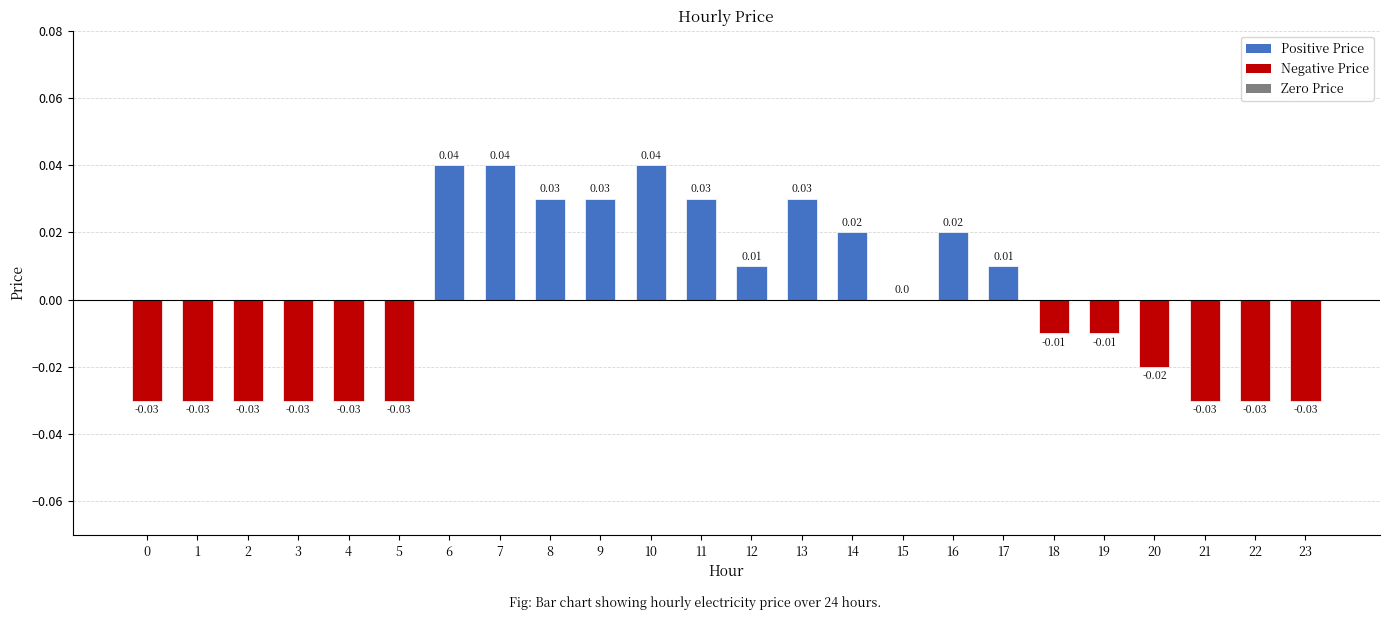

How many series are shown in this chart?

1